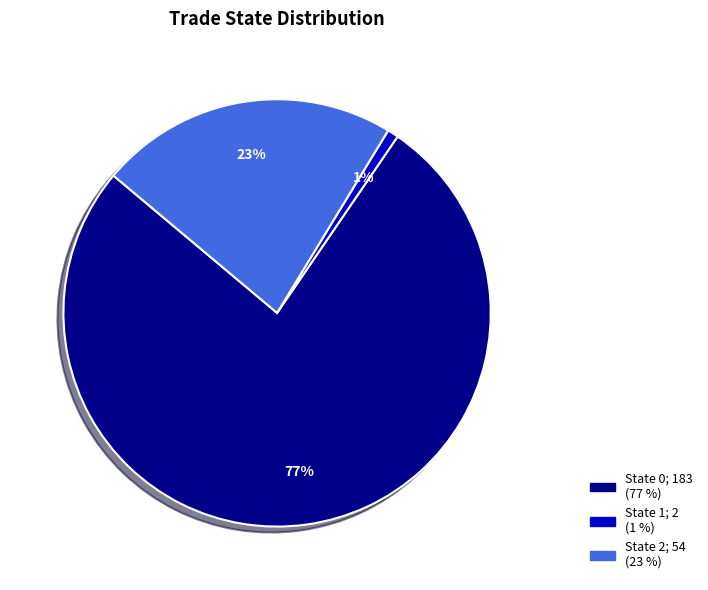

To the nearest percent, what is the average slice percentage?

33%